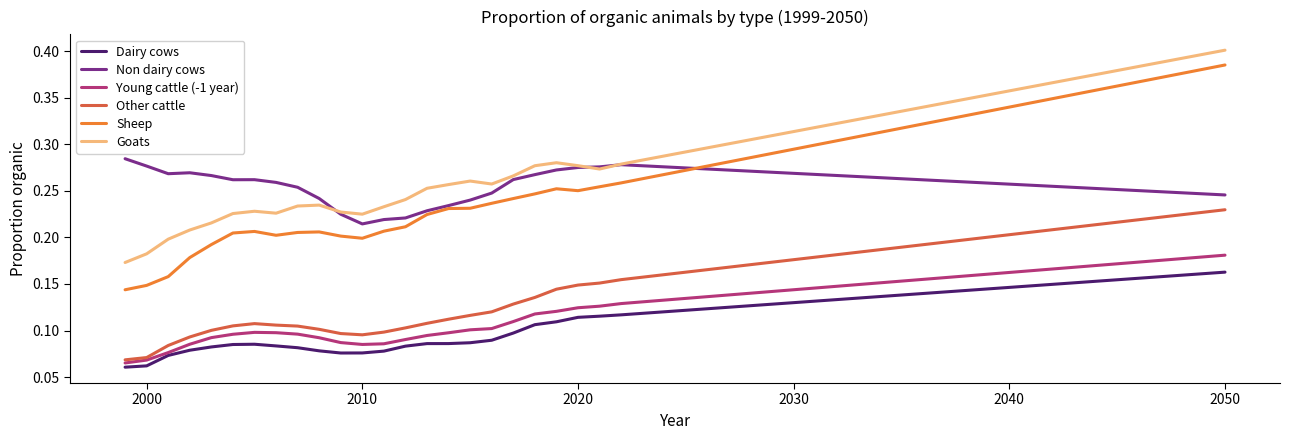

Rank the series by their maximum value, from lowest to highest.

Dairy cows, Young cattle (-1 year), Other cattle, Non dairy cows, Sheep, Goats